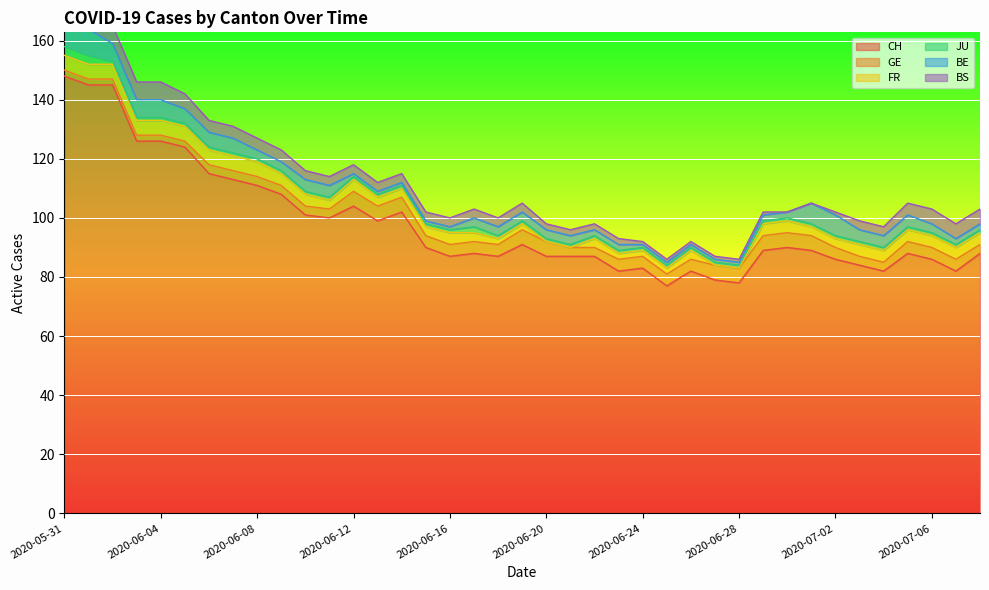

What is the sum of the BS values at 2020-06-06 and 2020-06-30?

4